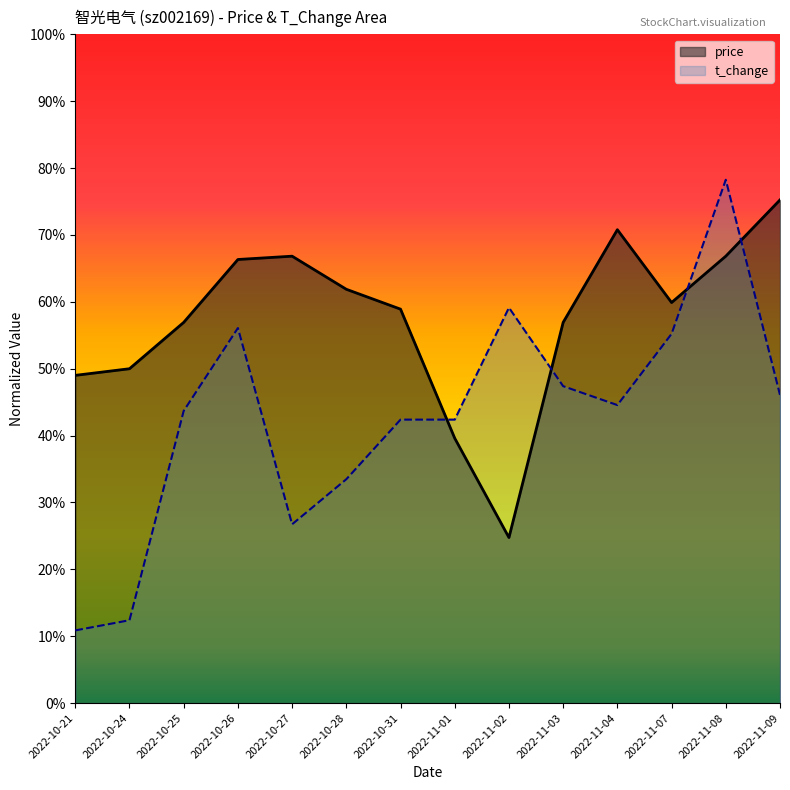

What is the label of the 2nd point from the left?

2022-10-24